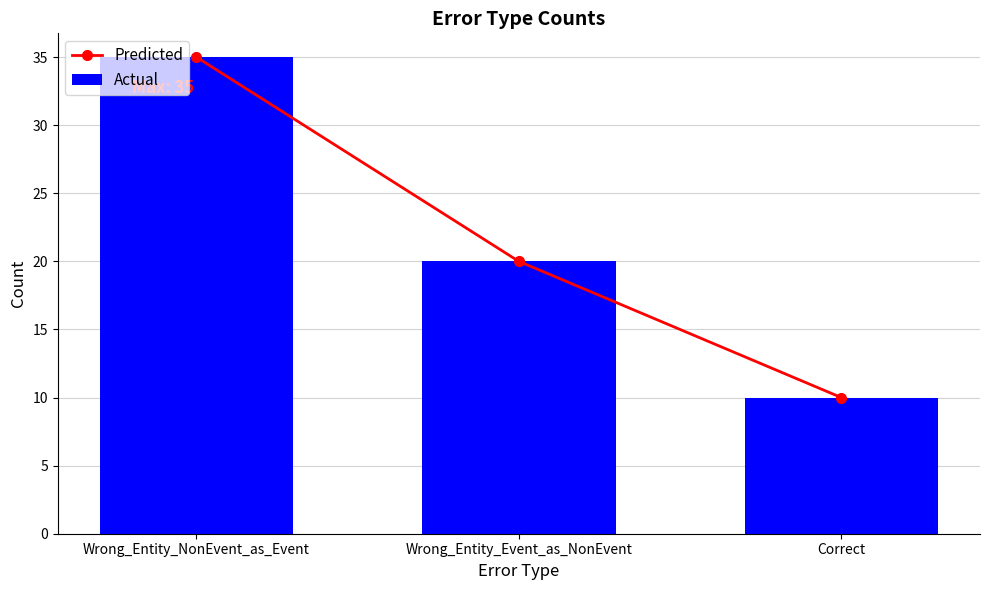

What is the value of the Predicted bar at the 2nd from the left?

20